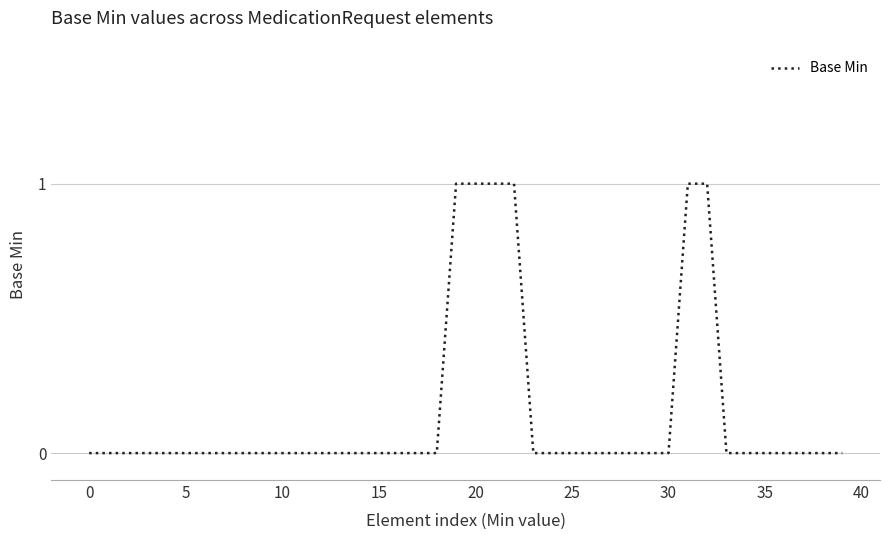

True or false: the data has more than 2 interior local peaks.

False